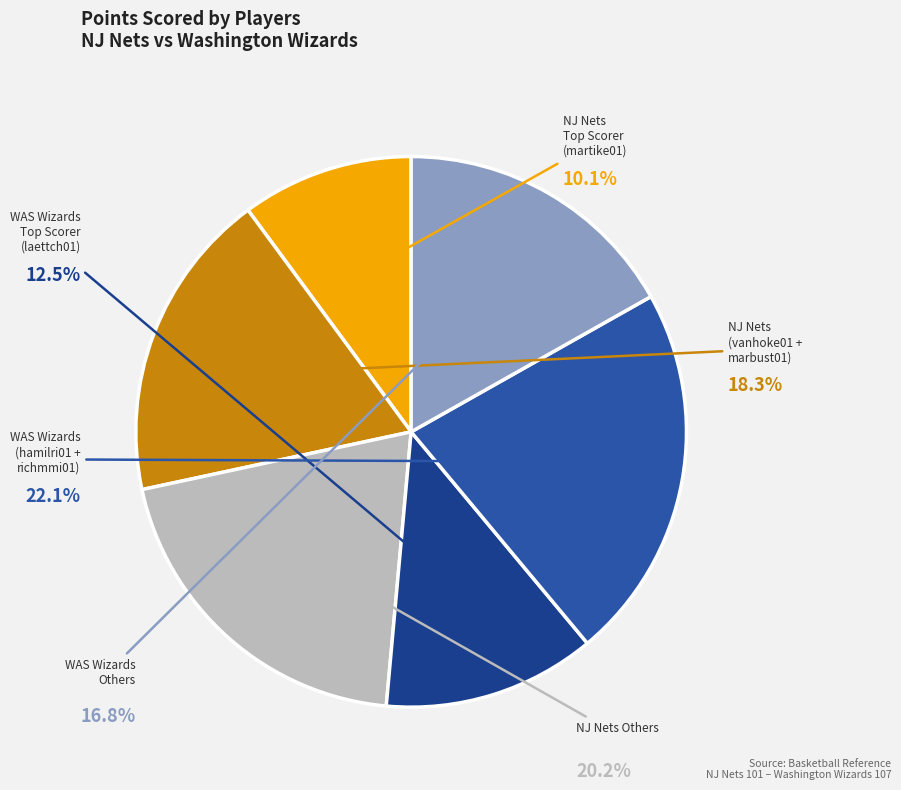

Is there any slice that represents more than half of the pie?

No